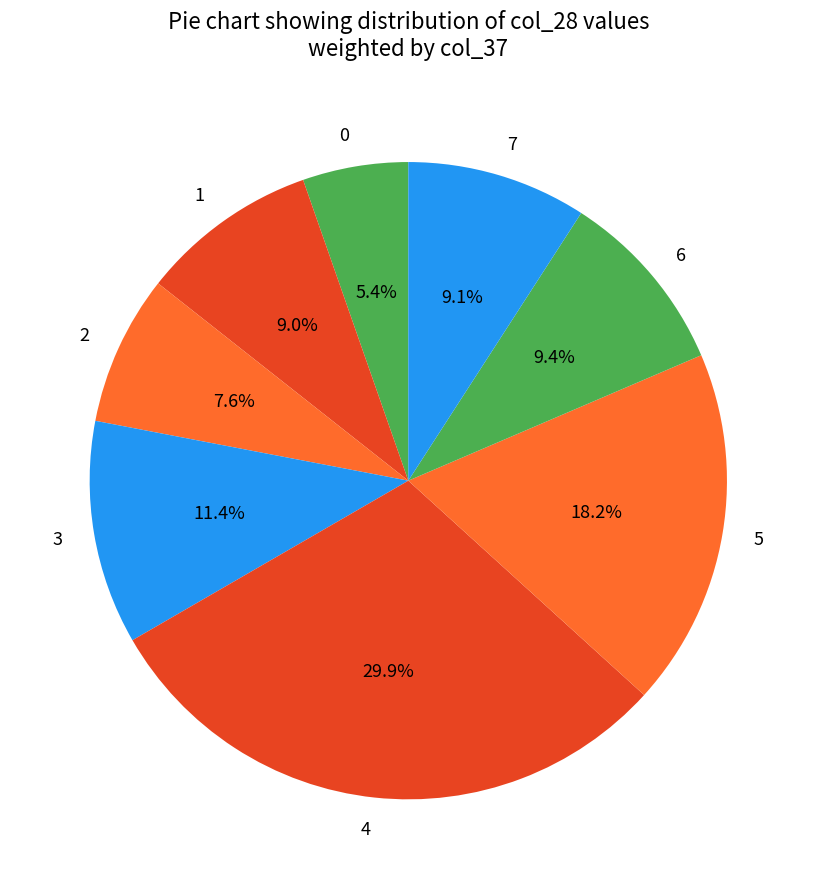

Which slice is the smallest?

0